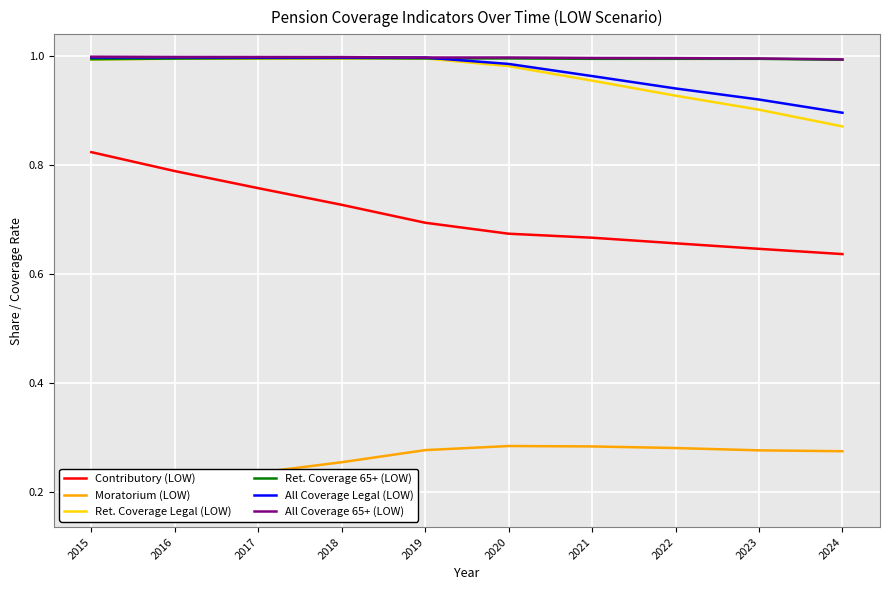

What is the approximate value of Ret. Coverage Legal (LOW) at 2018?

1.0